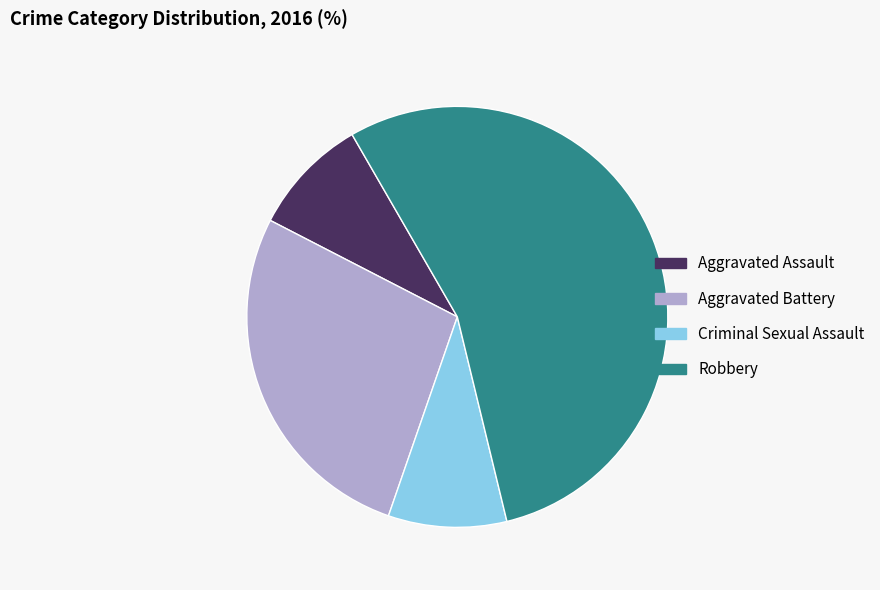

Which has a higher value, Aggravated Assault or Robbery?

Robbery